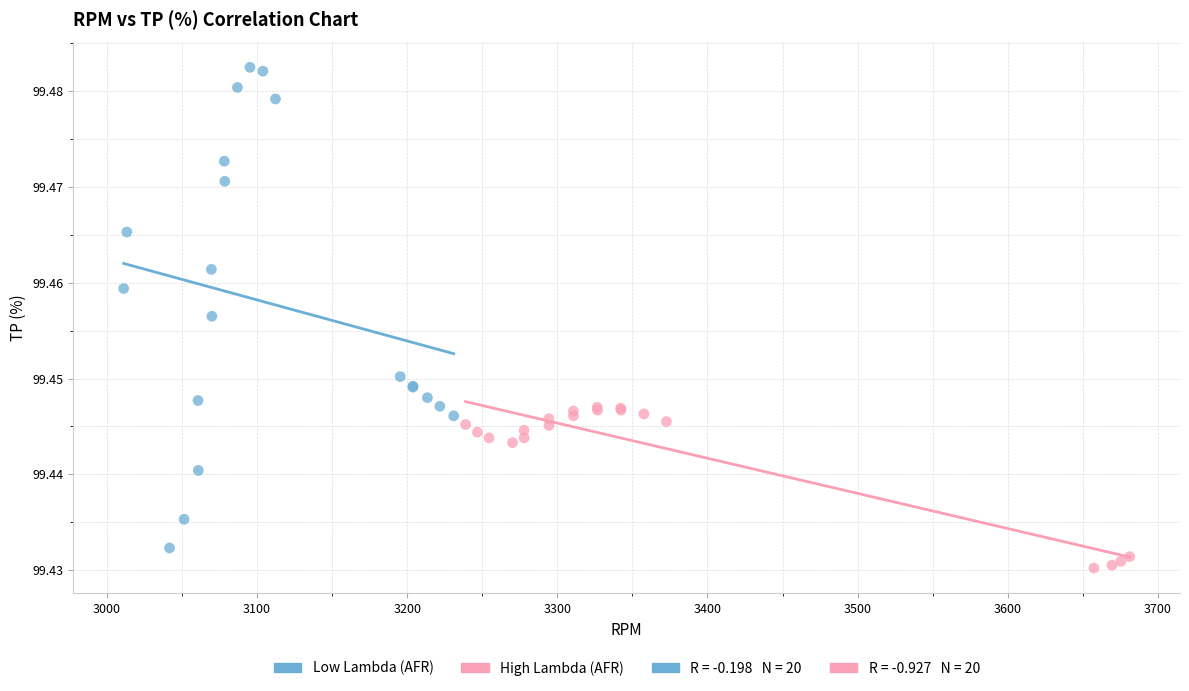

Which series reaches the maximum Y coordinate?

Low Lambda (AFR)